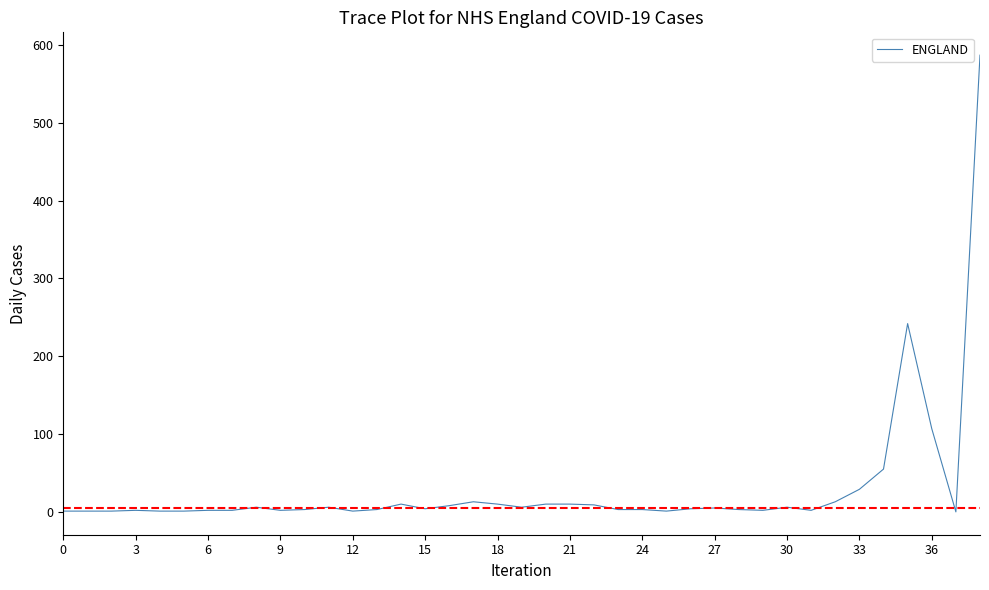

What is the difference between the second highest and second lowest values?

241